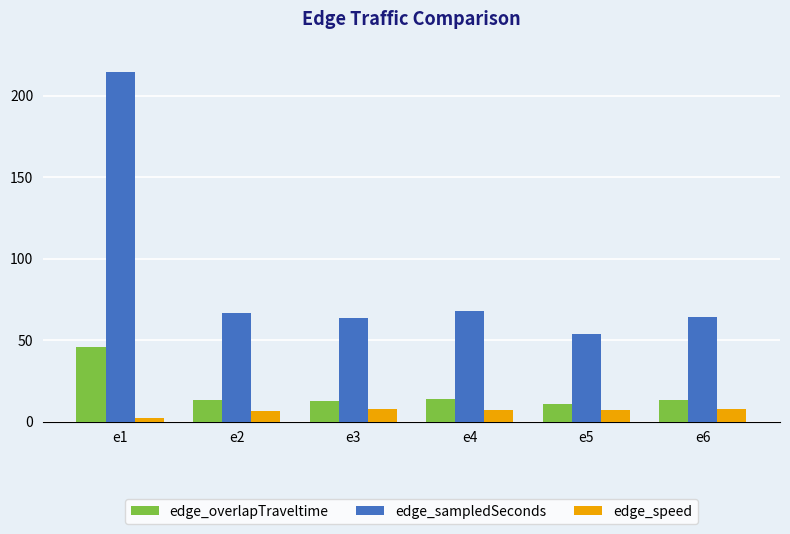

Is it true that edge_sampledSeconds equals 111.0 at e6?

False